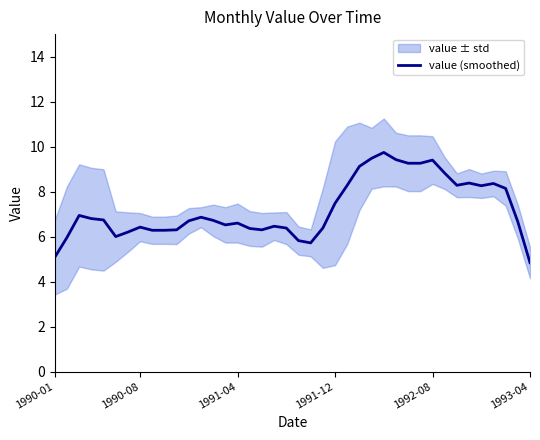

What is the difference between the values at 25 and 37?

1.0